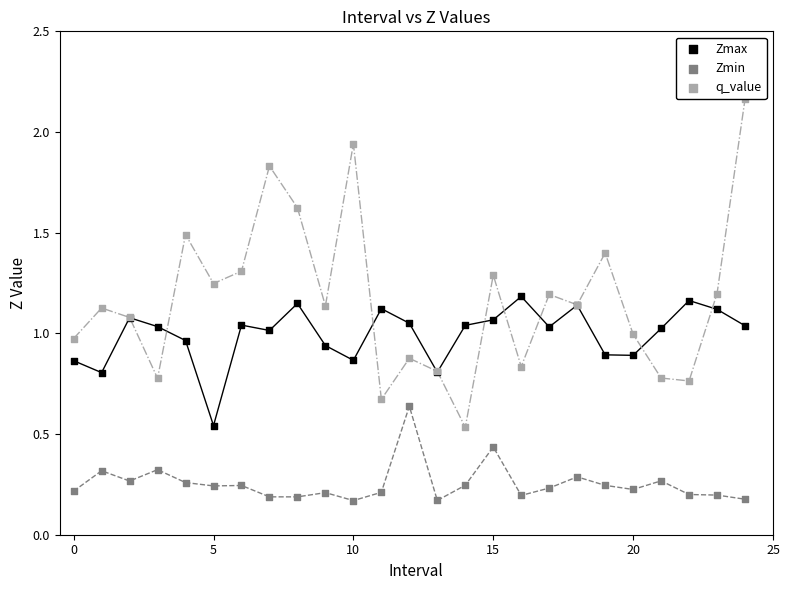

Which series has the widest spread of Y values?

q_value